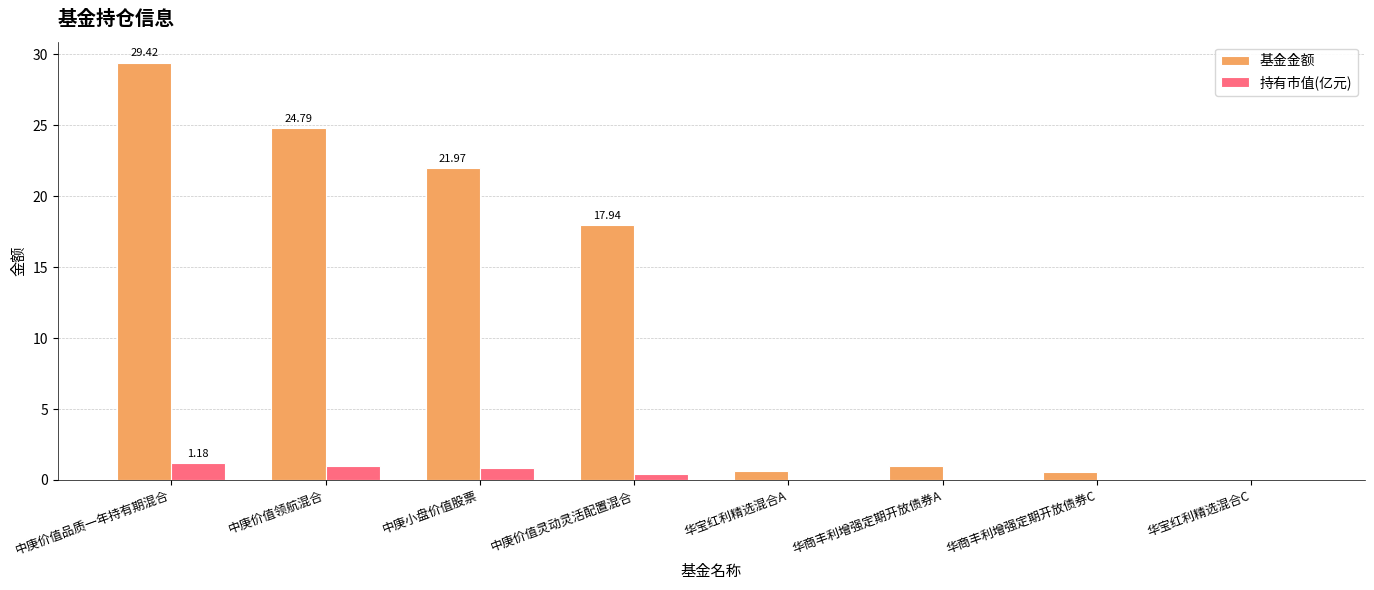

What is the sum of the 基金金额 values at 中庚价值领航混合 and 中庚价值品质一年持有期混合?

54.2